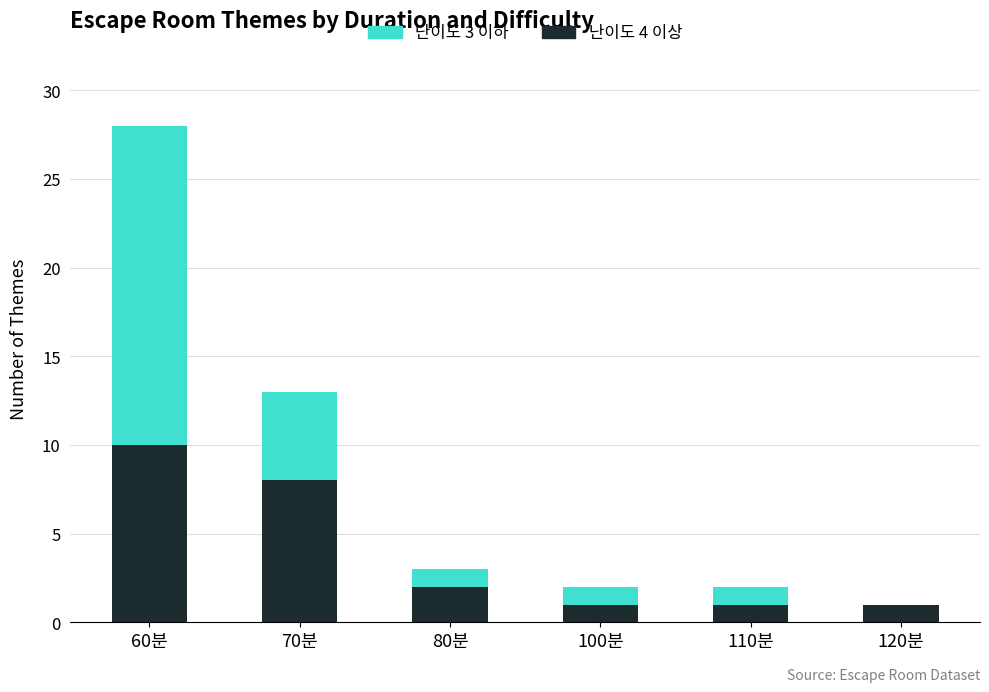

Does the chart contain stacked bars?

Yes